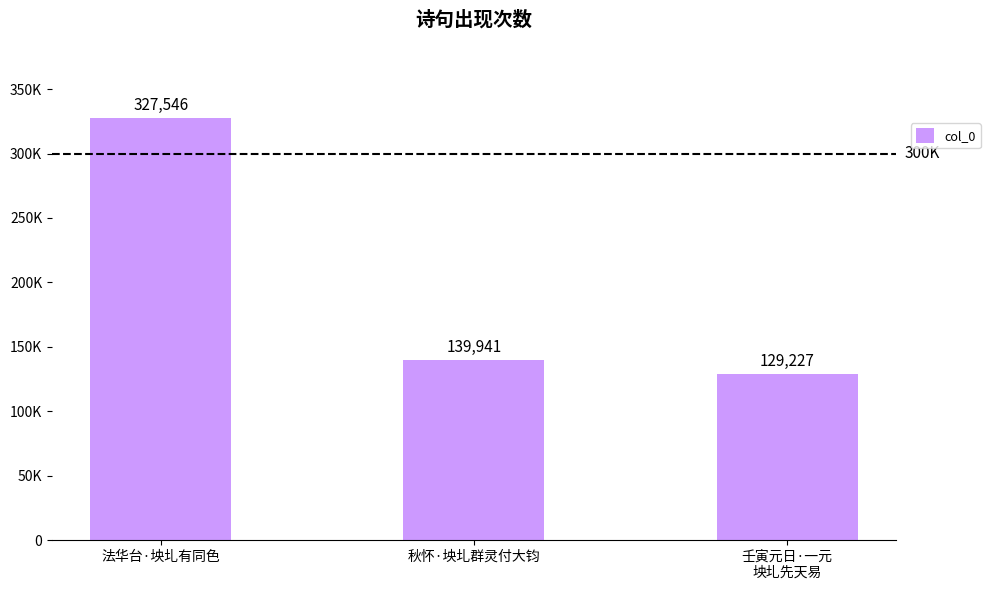

Are the bars horizontal?

No